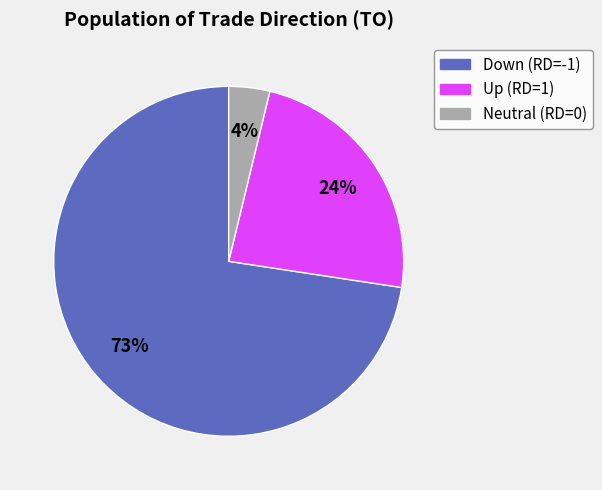

How many slices are in this pie chart?

3